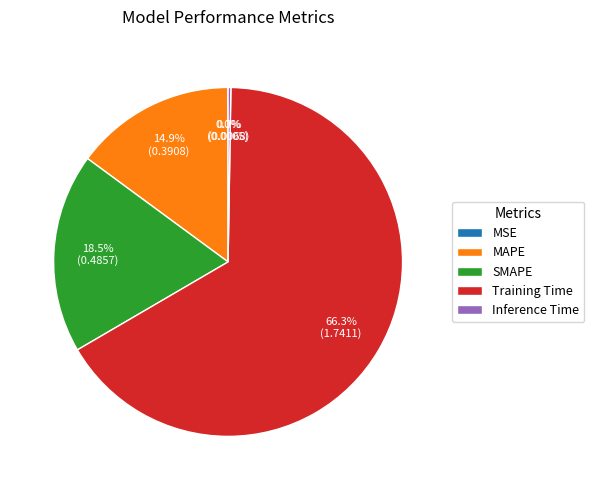

What percentage is the MAPE slice, to the nearest percent?

15%